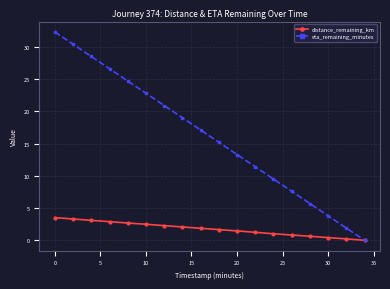

What is the value of the distance_remaining_km point at the 1st from the left?

3.5